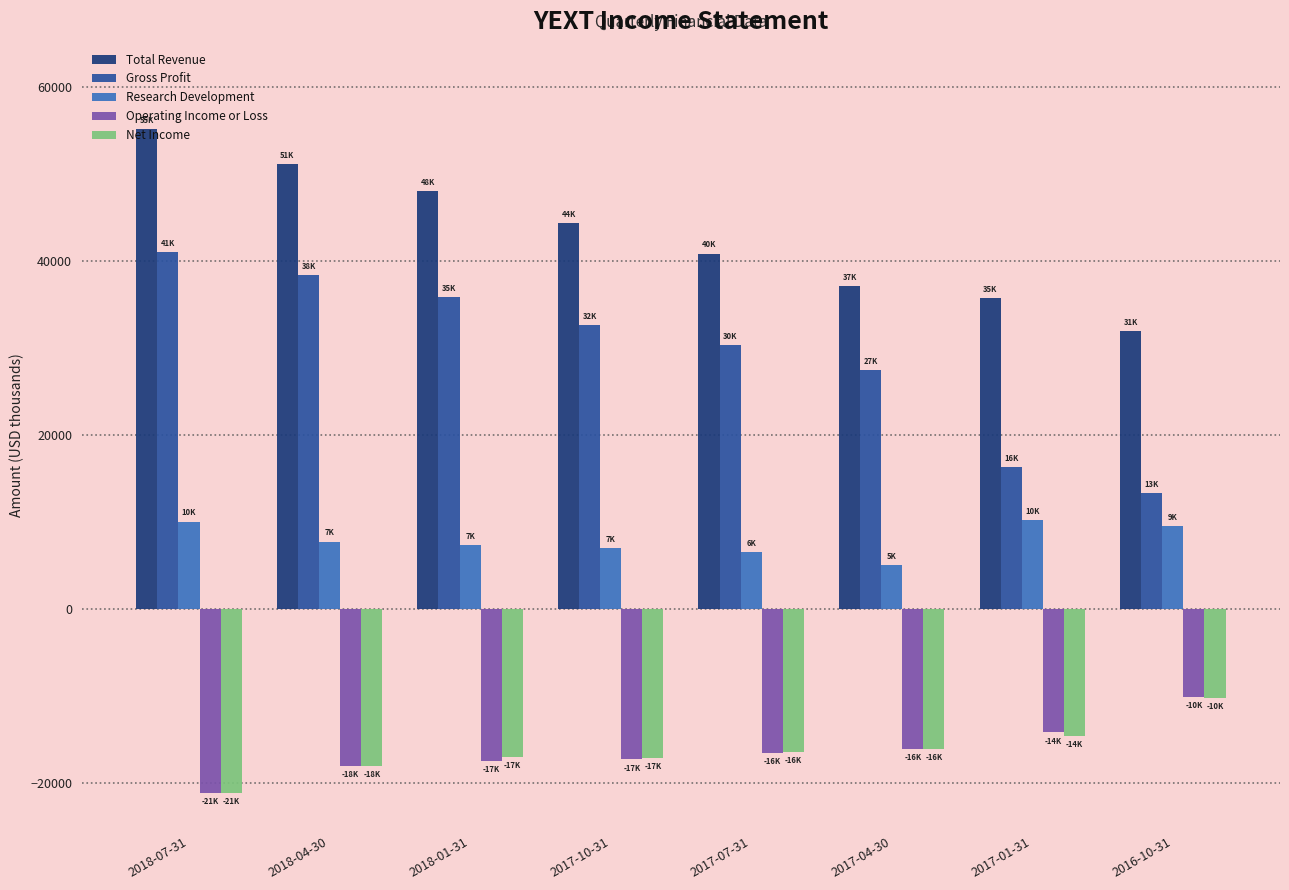

Which series has the largest range (max minus min)?

Gross Profit